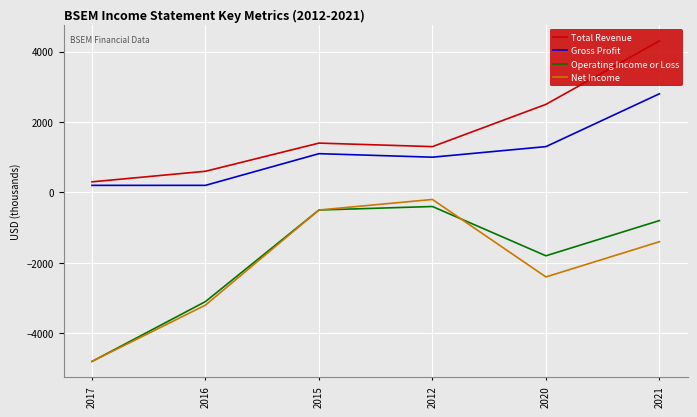

What is the difference between the maximum and minimum values in the Net Income series?

4600